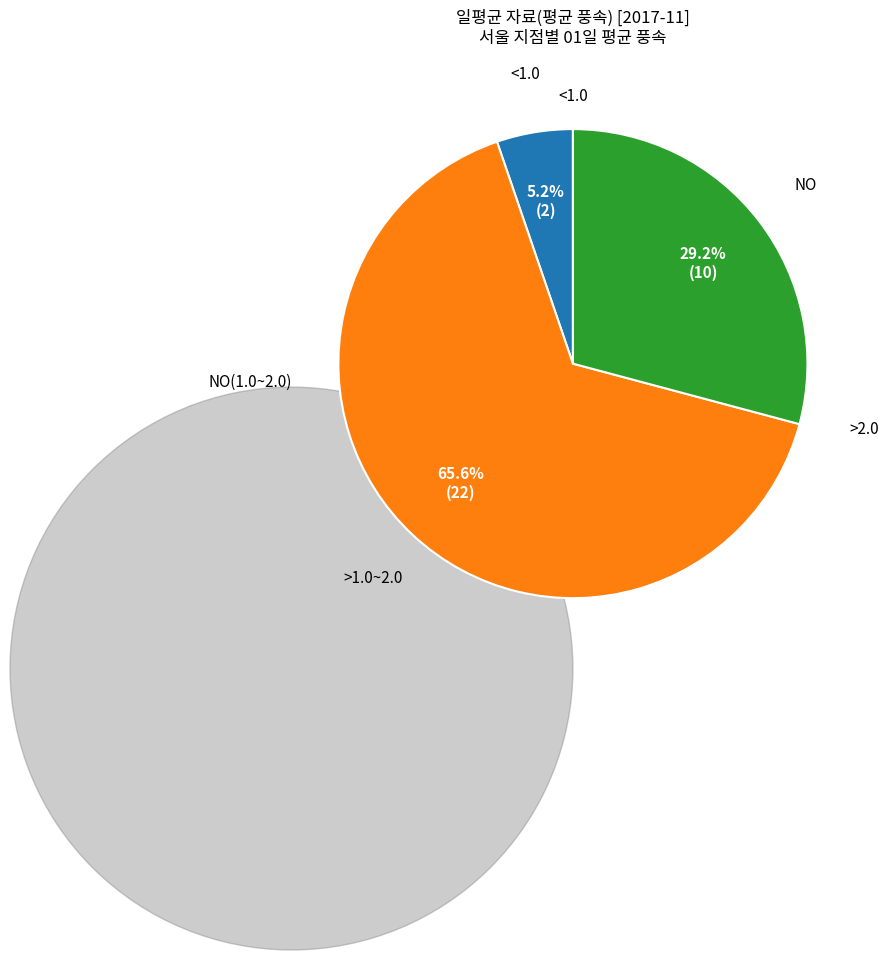

Is there a majority slice in this chart?

Yes